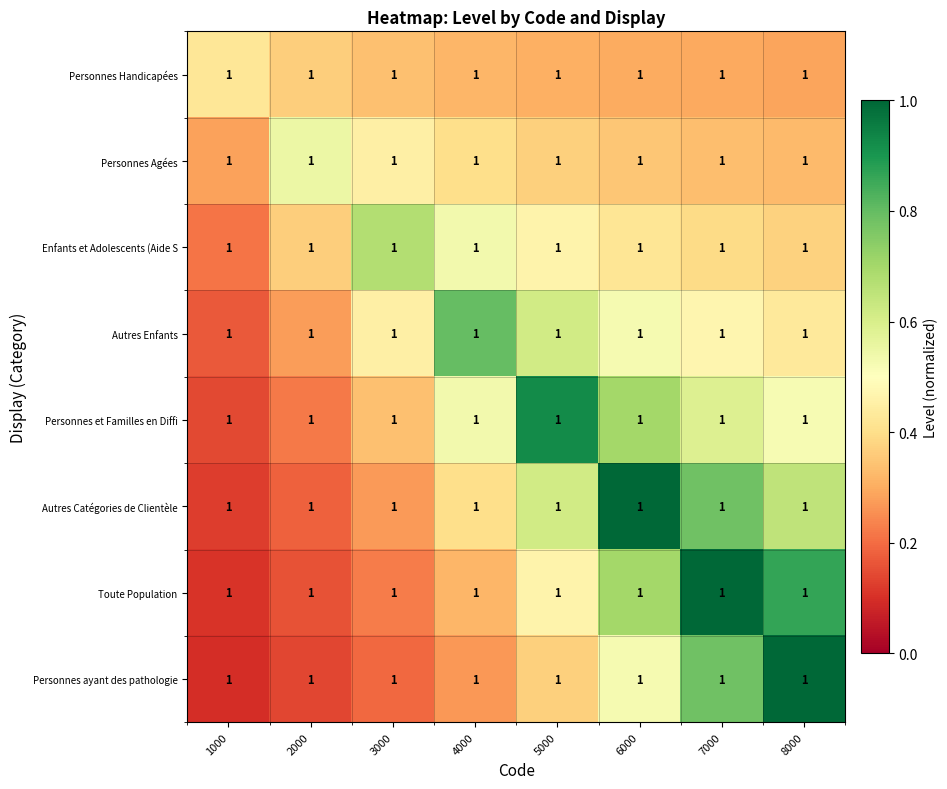

What is the minimum value for Personnes Agées?

0.3